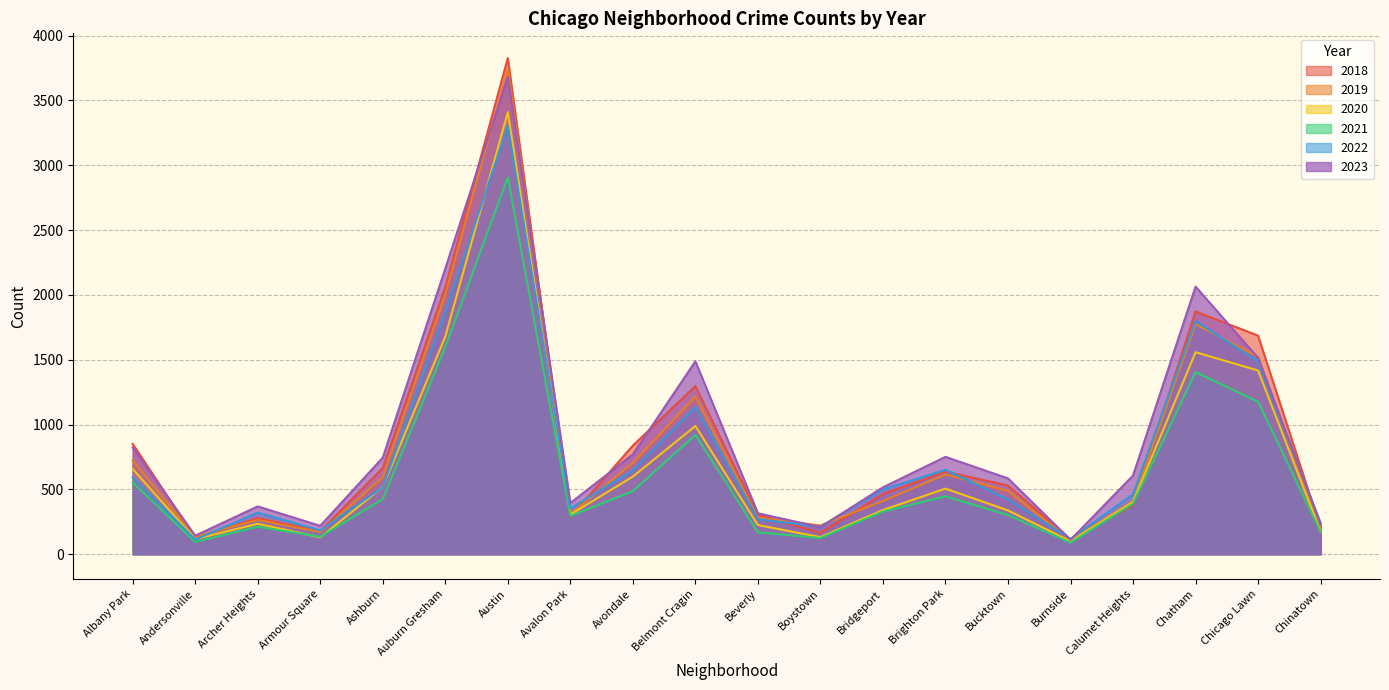

What is the label of the 8th point from the right?

Bridgeport